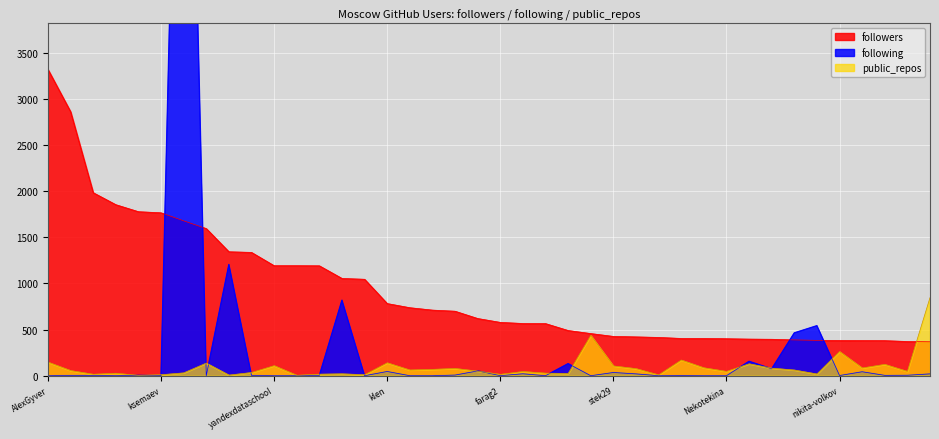

Which series has the widest spread of values?

following